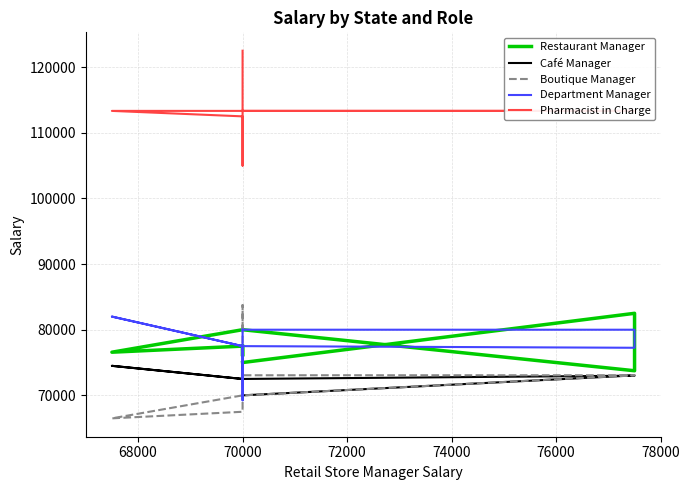

What position from the left is 66000?

1